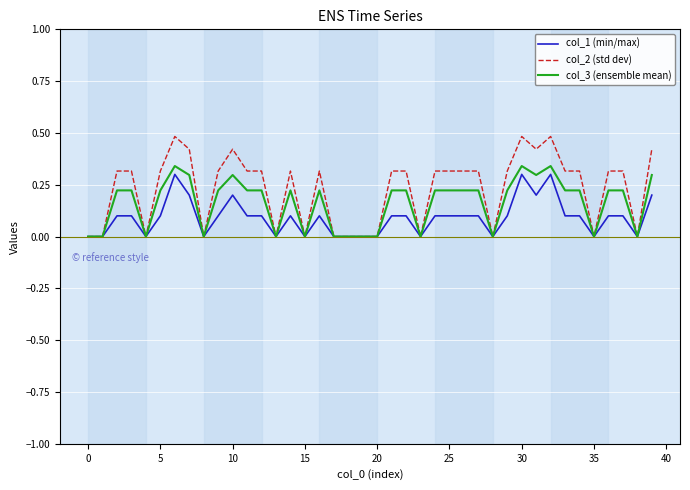

What is the maximum value shown in the chart?

0.5